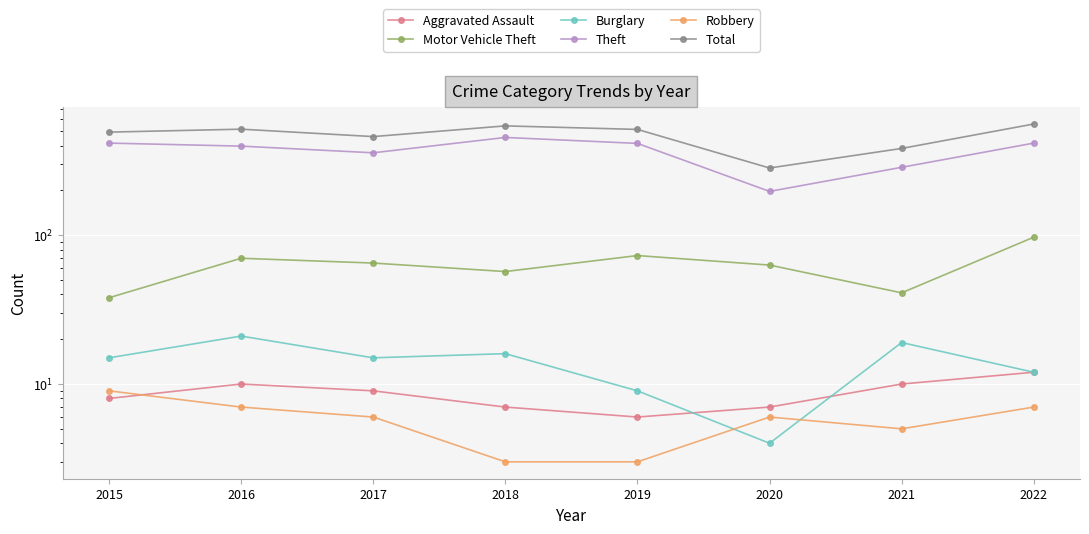

How many data points in Aggravated Assault are less than 9?

4